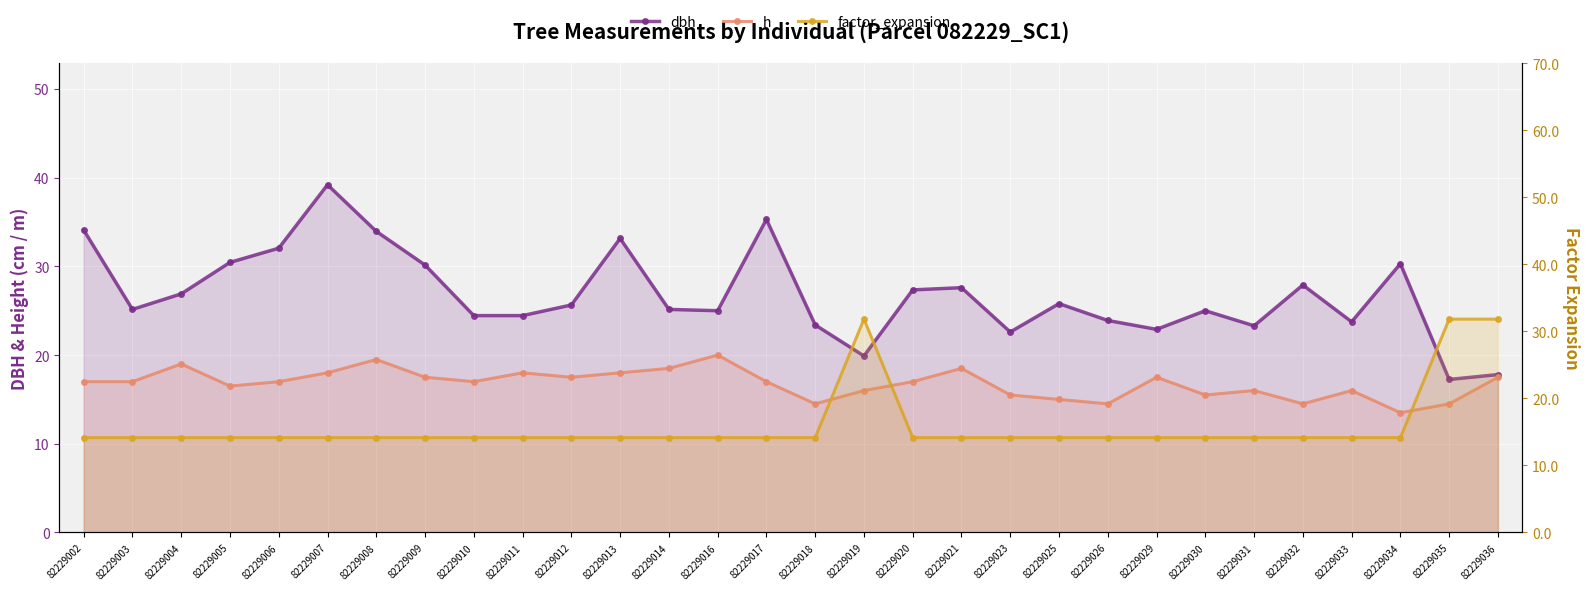

What is the total value across all series at 82229023?

52.2